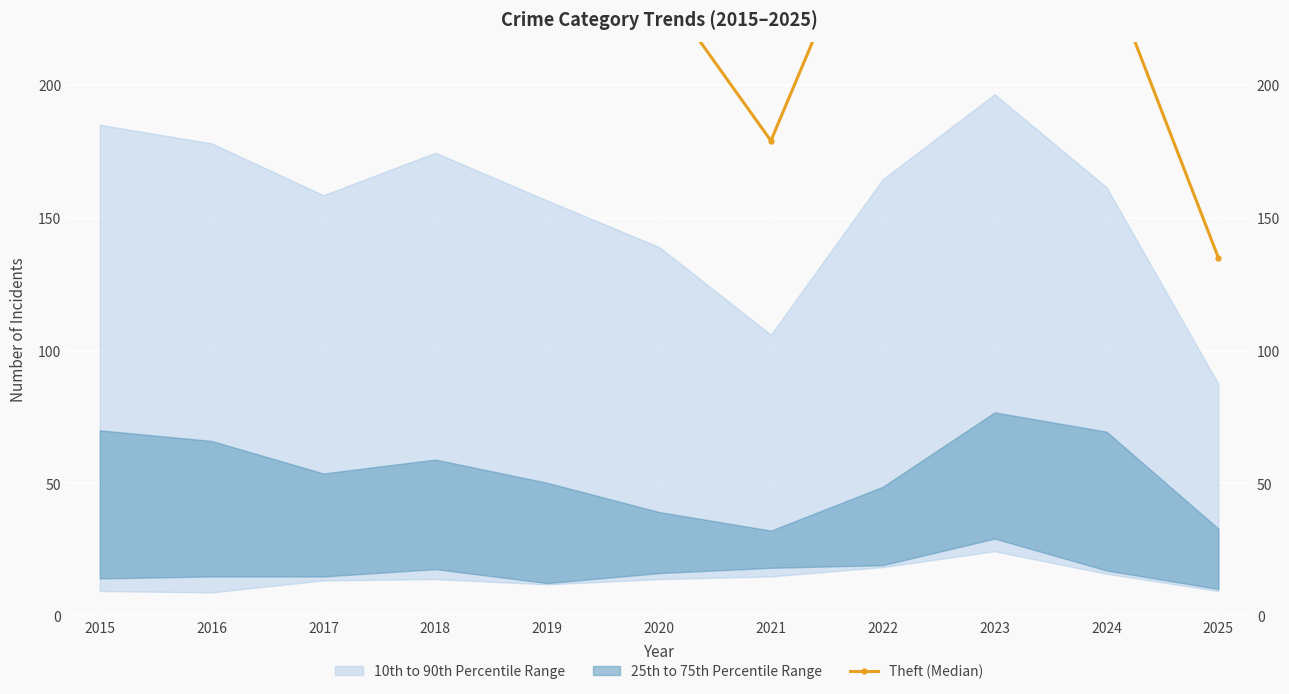

What is the difference between the values at 2019 and 2016?

24